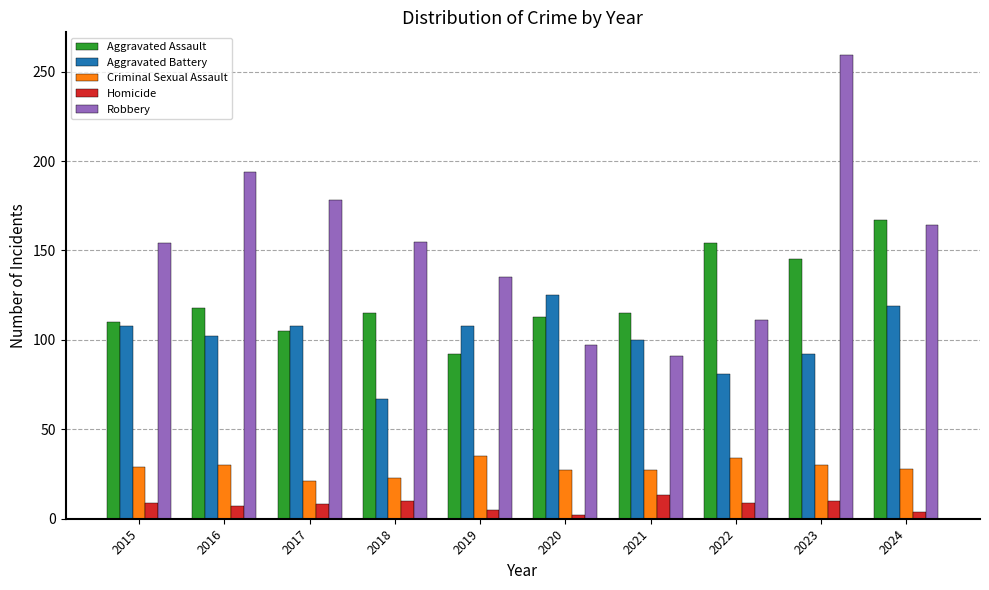

What is the value of the Aggravated Battery bar at the 5th from the left?

108